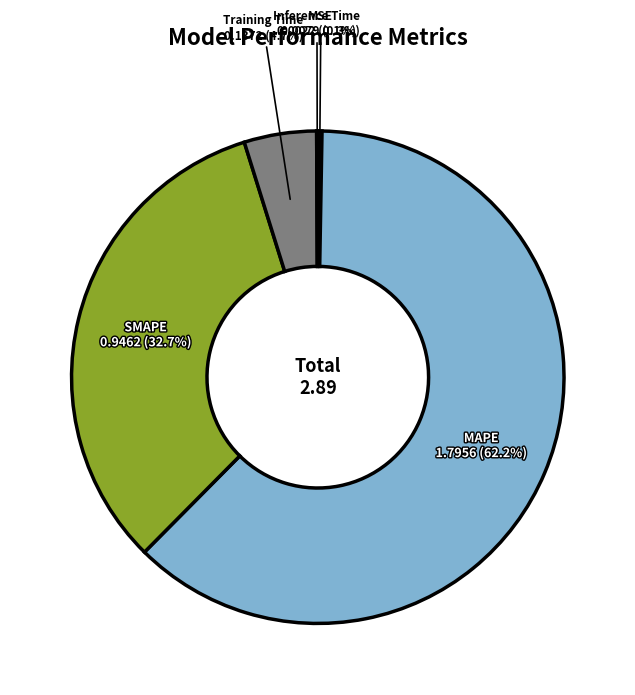

To the nearest percent, what is the difference between the Training Time and SMAPE slice percentages?

28%